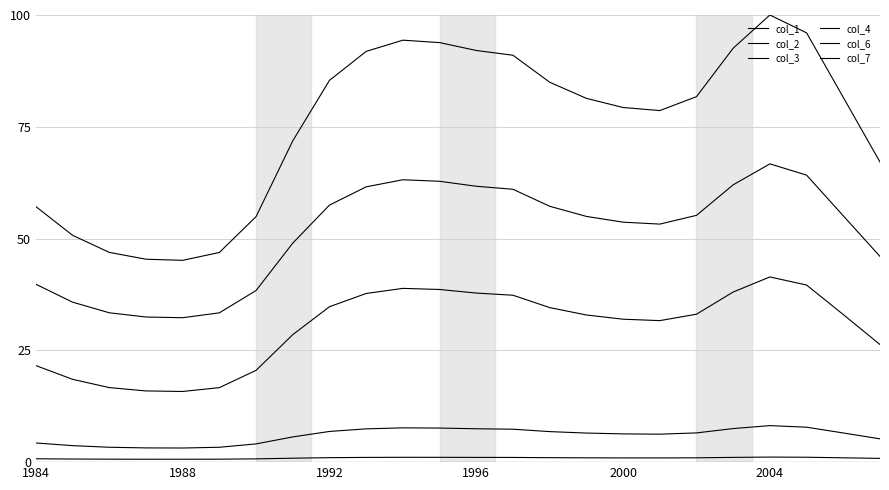

Which series has the largest range (max minus min)?

col_6